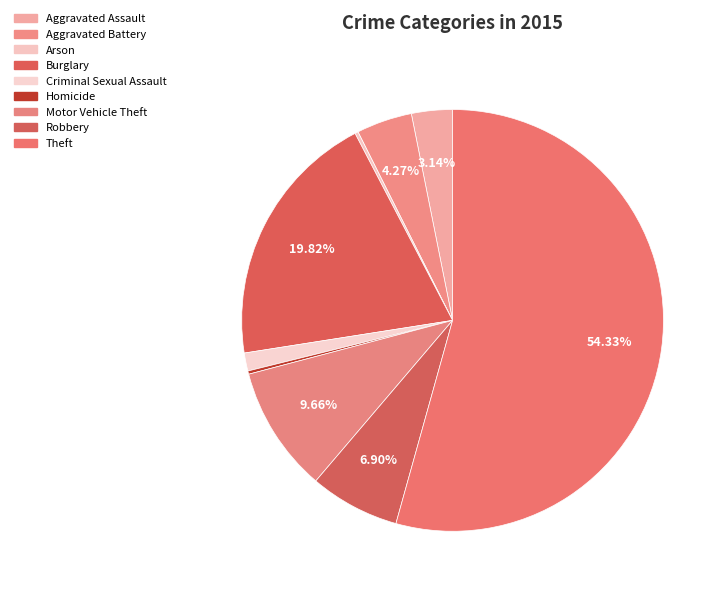

What portion of the pie excludes Aggravated Battery?

95.7%